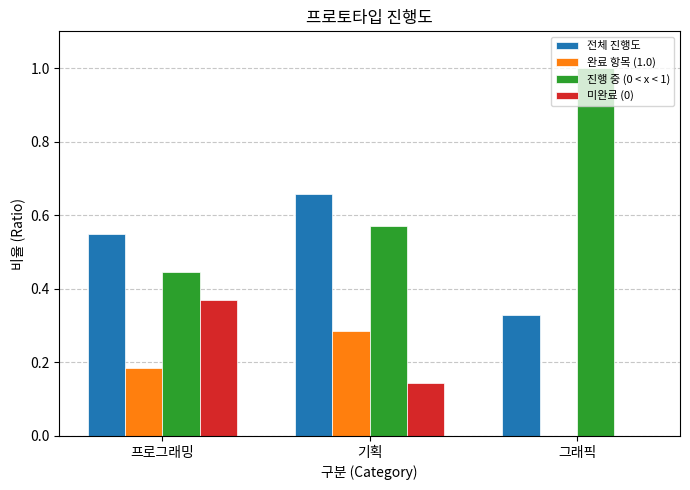

The value of 미완료 (0) at 그래픽 is 0.0. True or false?

True